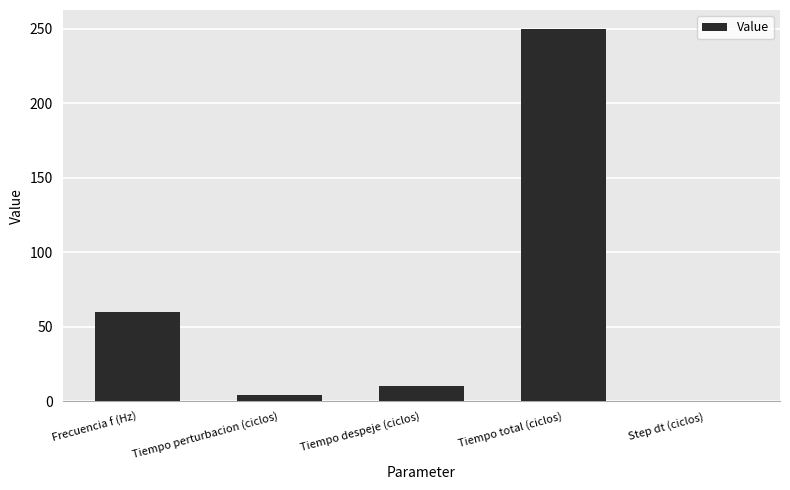

Are the bars horizontal?

No